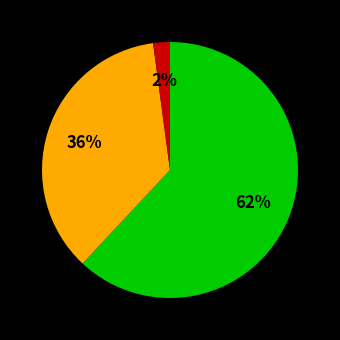

Is there any slice that represents more than half of the pie?

Yes